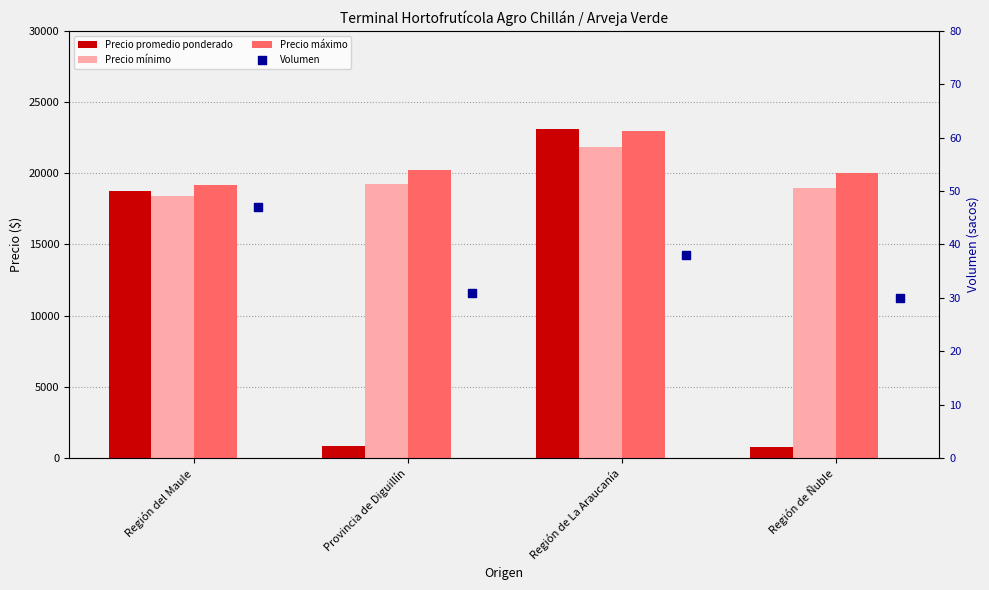

Which series has the largest total across all categories?

Precio máximo